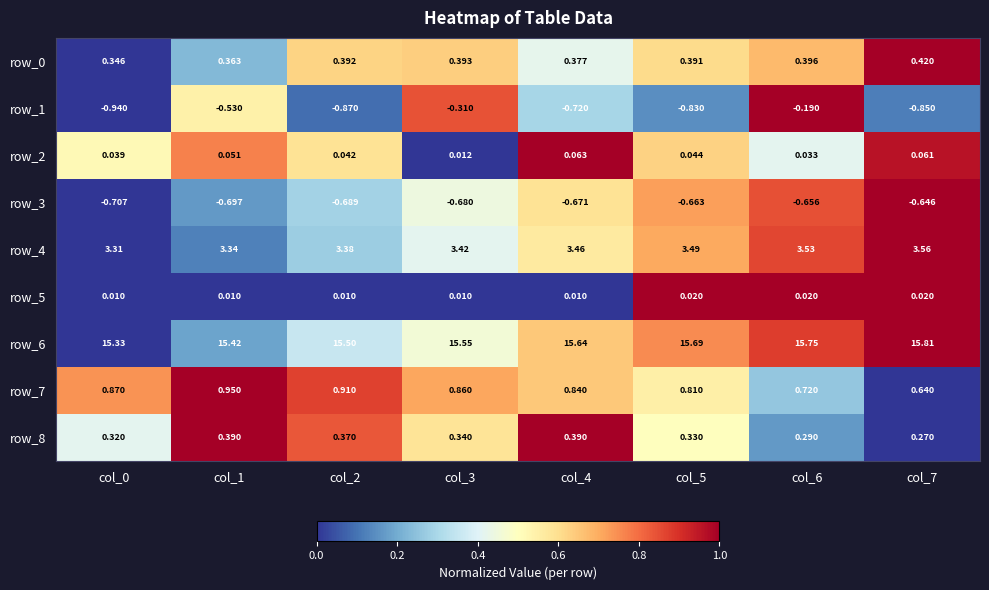

True or false: row_0 has a value of 1.4 at col_7.

False